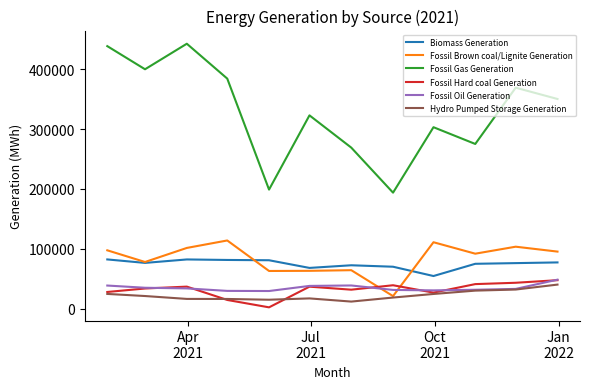

True or false: Fossil Hard coal Generation and Biomass Generation intersect in this chart.

False